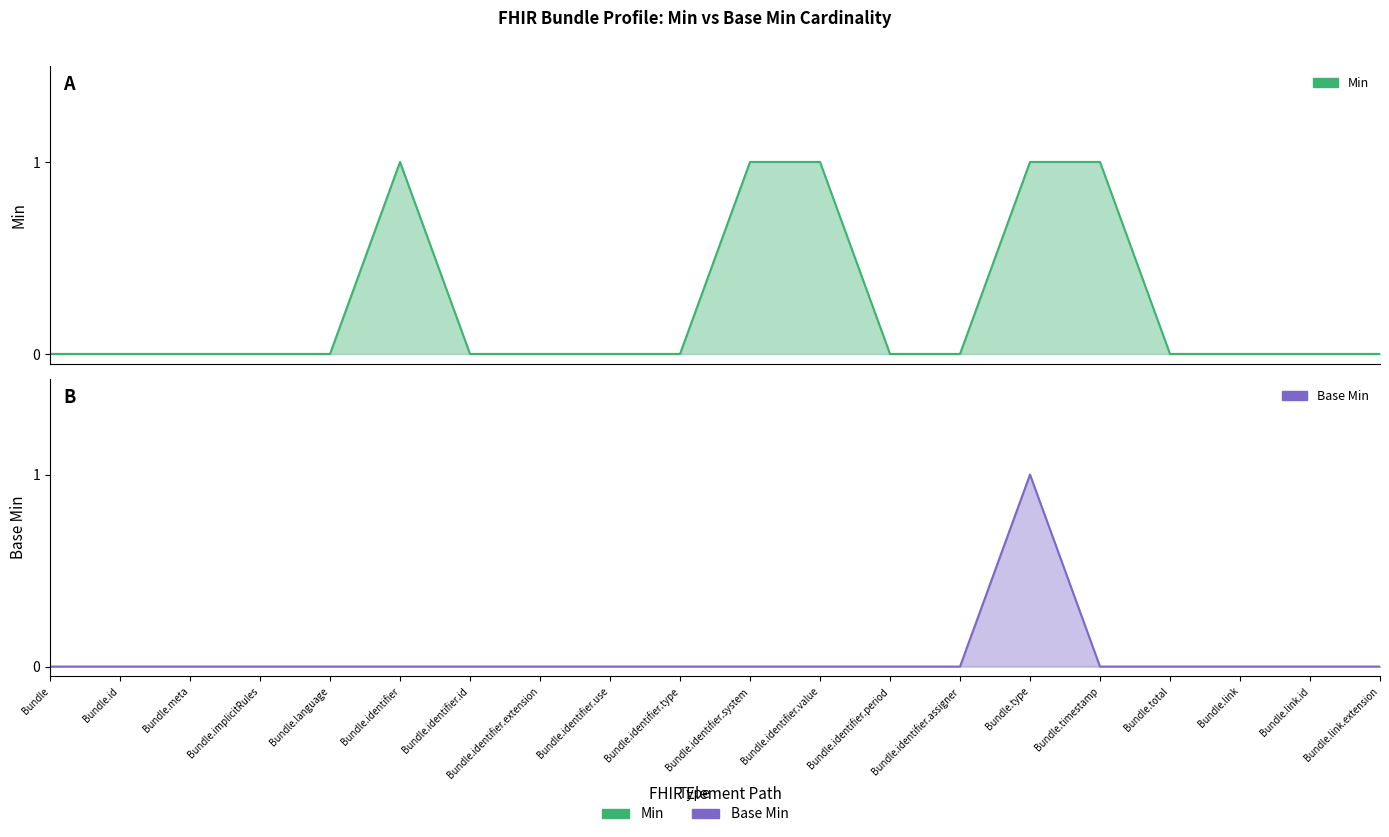

At how many categories does at least one series exceed 0?

5